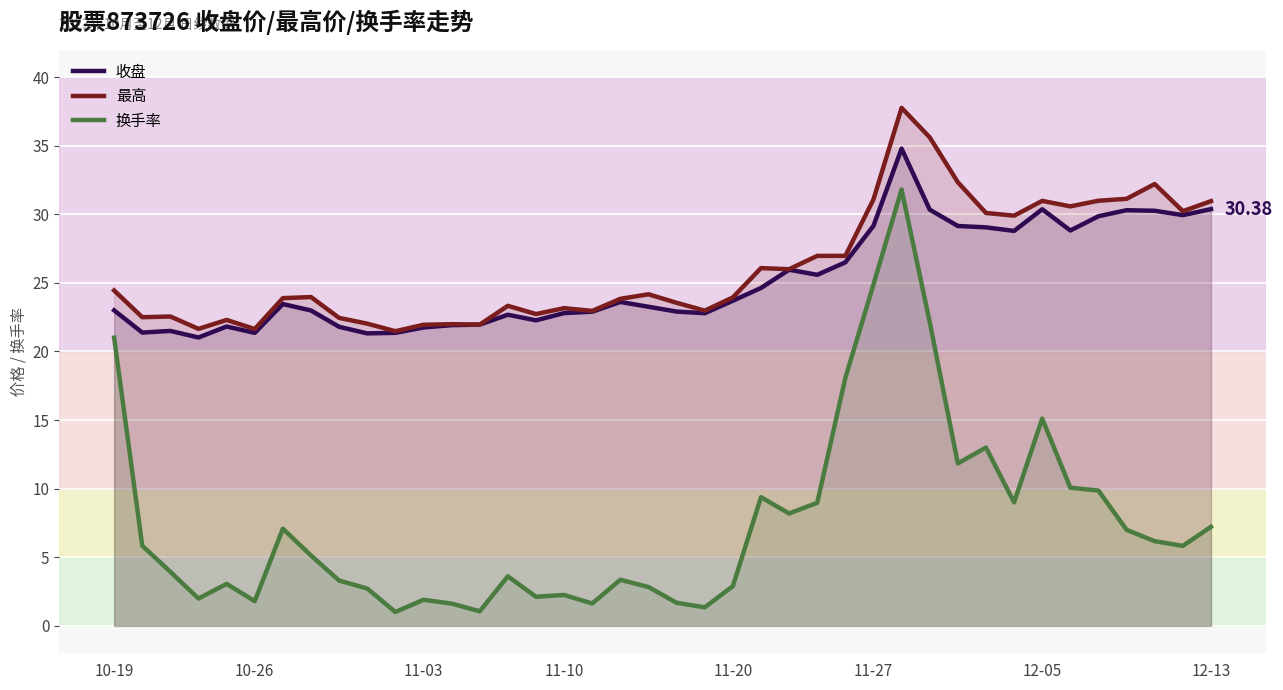

True or false: 换手率 and 最高 intersect in this chart.

False